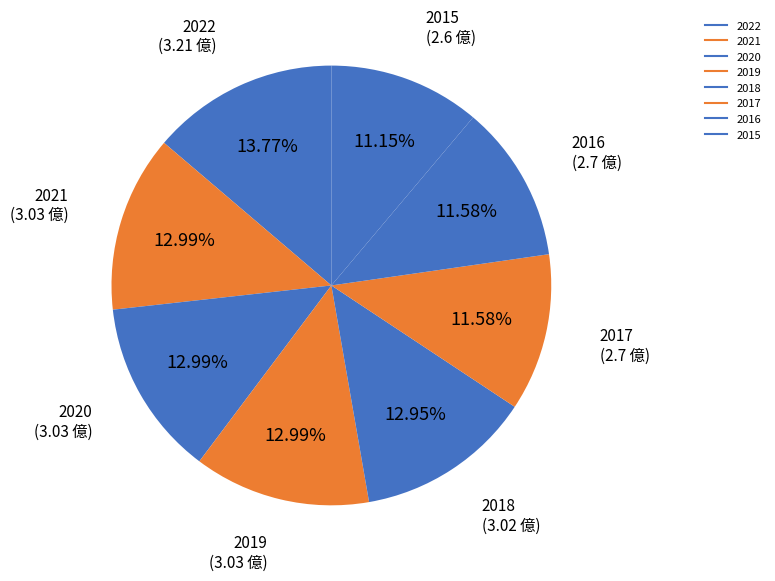

To the nearest percent, what percentage of the pie is 2019?

13%